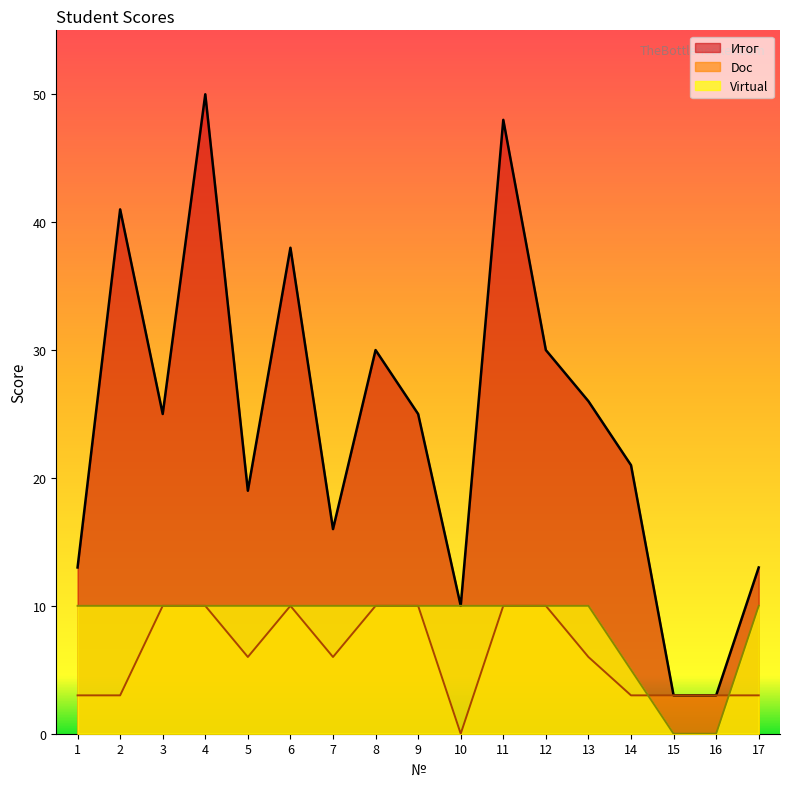

What is the difference between the Итог values at 2 and 5?

22